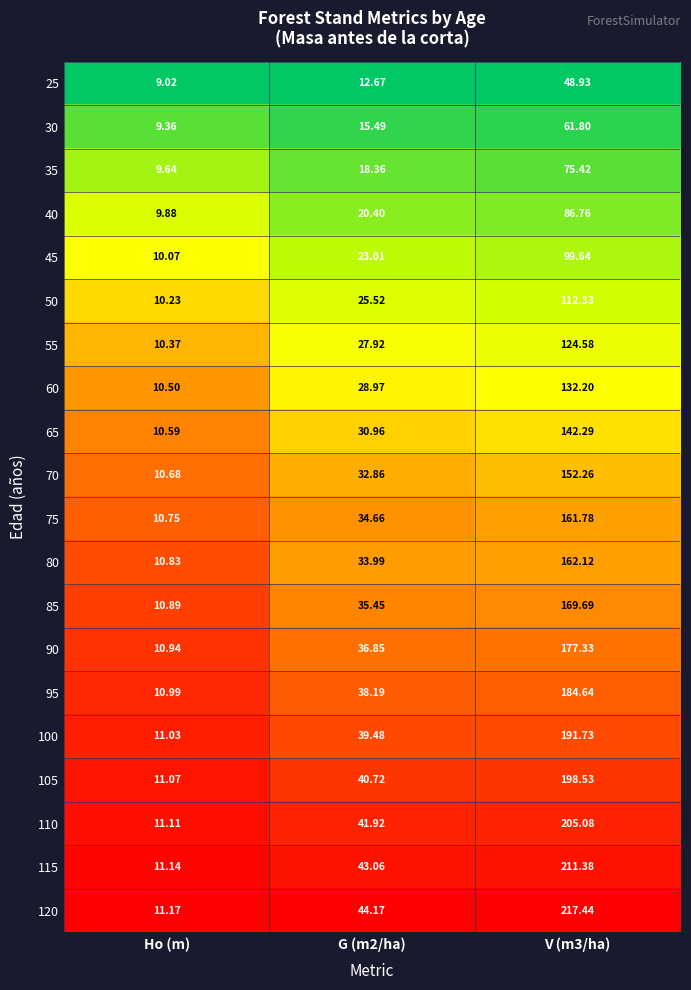

How many data points does each series have?

3